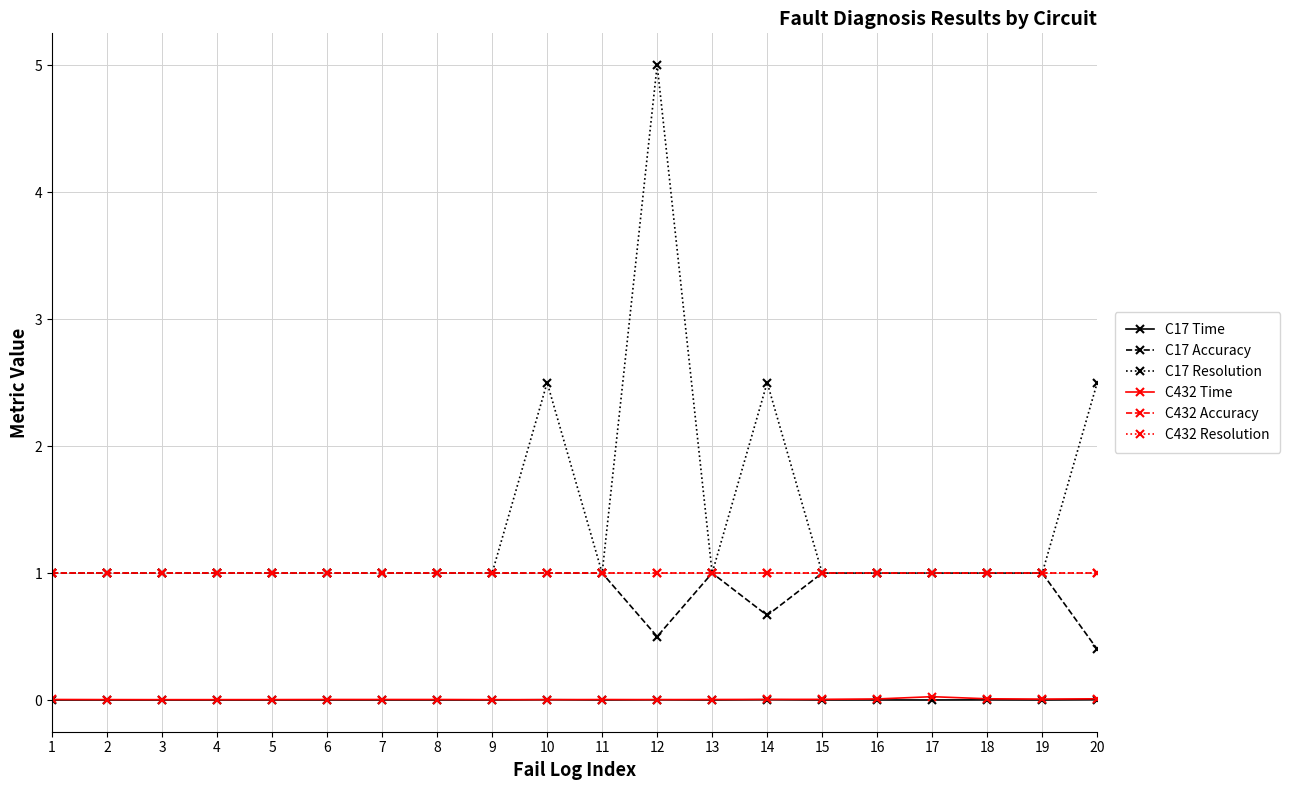

Does the chart have visible grid lines?

Yes